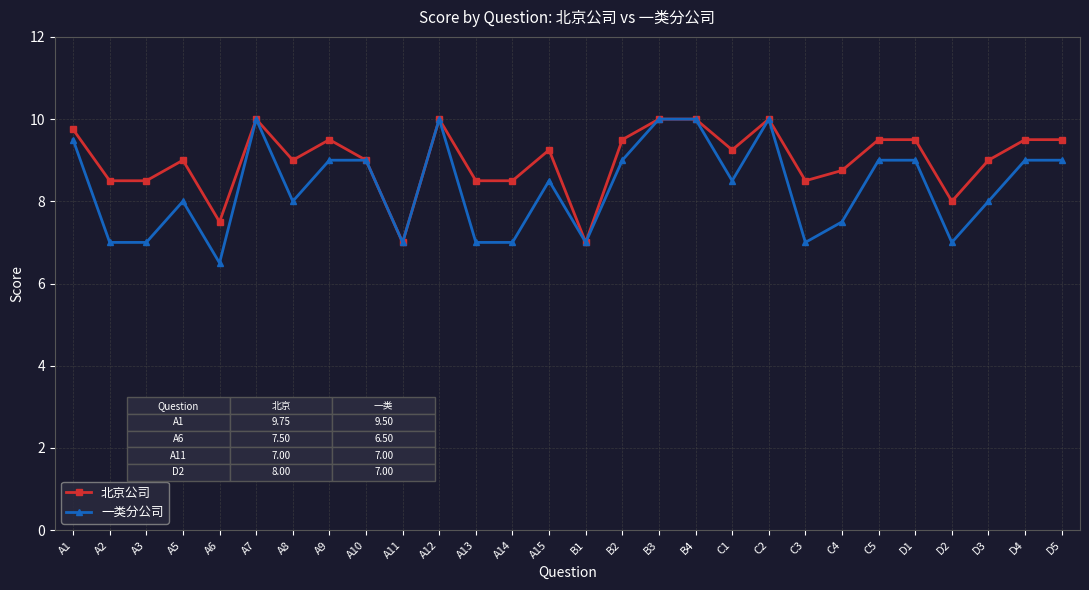

Does the chart display data point markers on the line(s)?

Yes